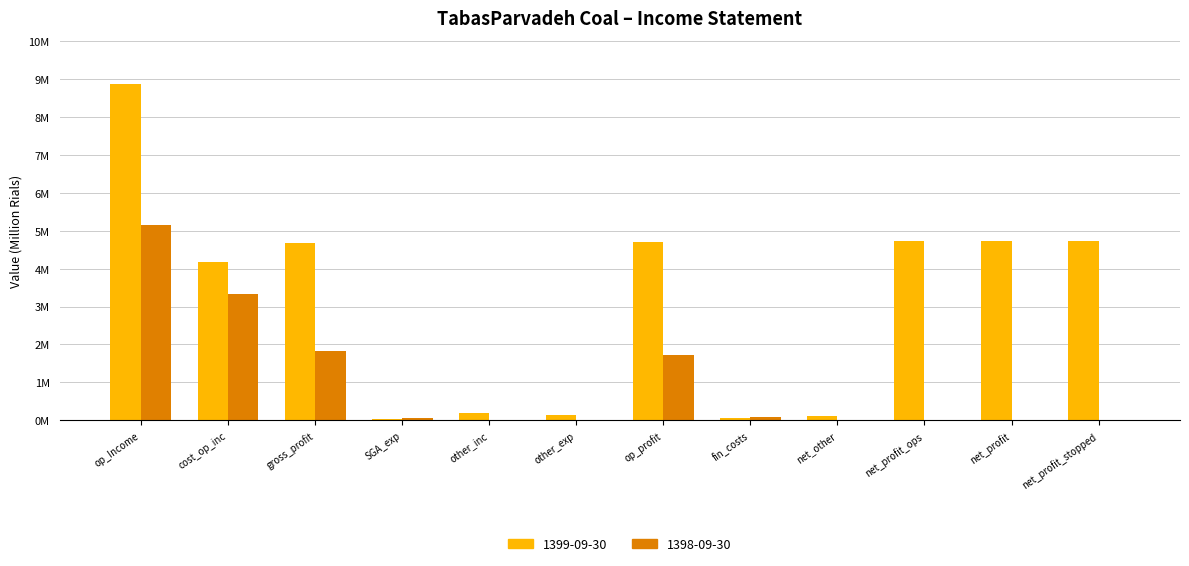

Which series has the largest total across all categories?

1399-09-30